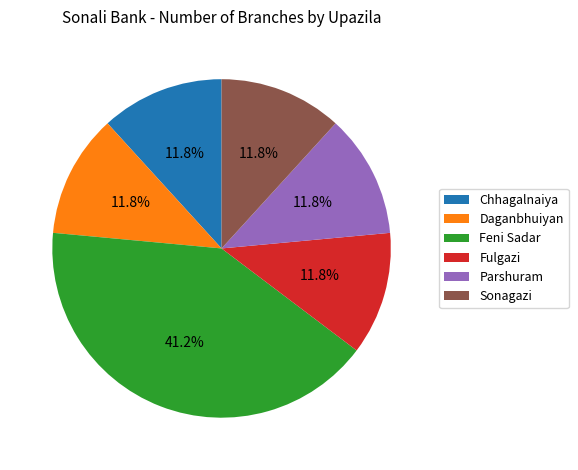

Which slice is the largest?

Feni Sadar